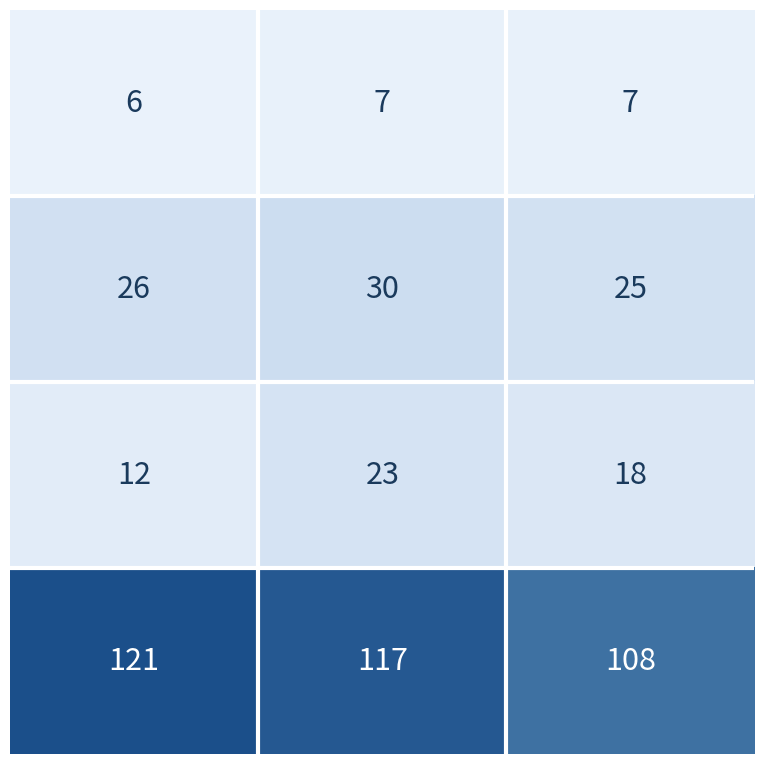

What is the greatest value displayed?

121